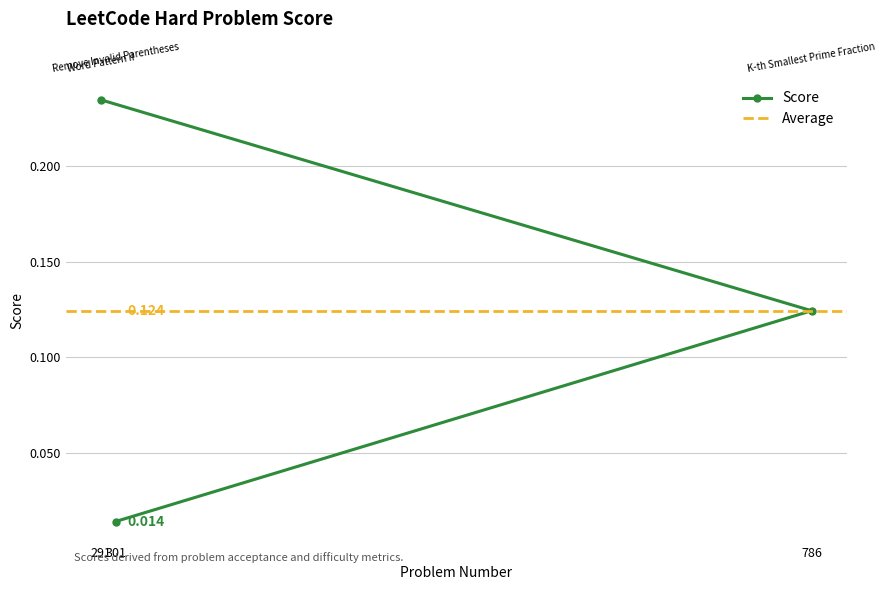

Rank the categories by value from highest to lowest.

291, 786, 301